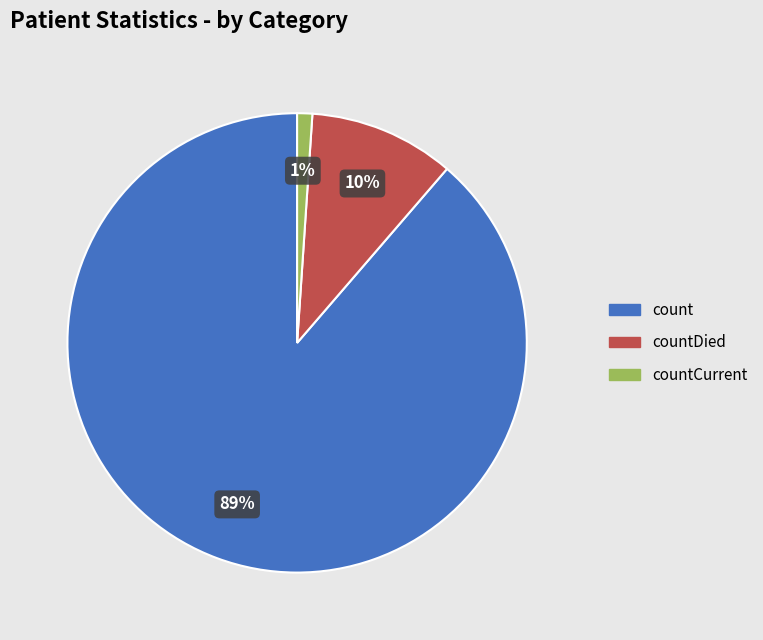

To the nearest percent, what is the difference between the largest and smallest slice percentages?

88%